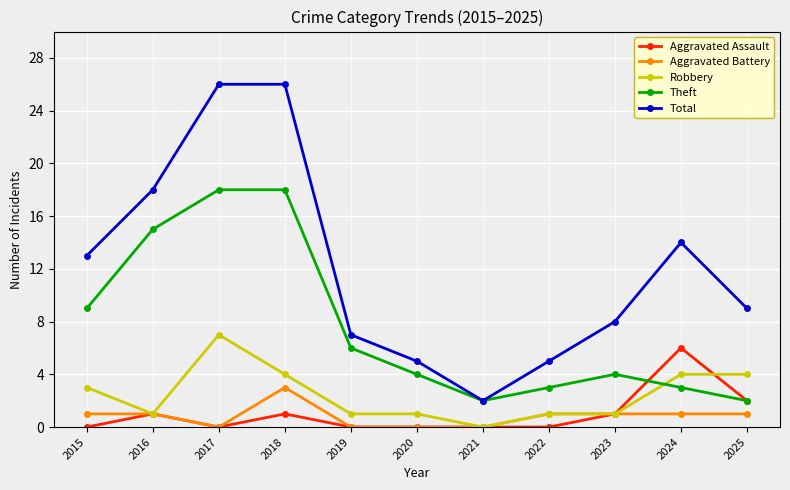

Which series has the largest range (max minus min)?

Total